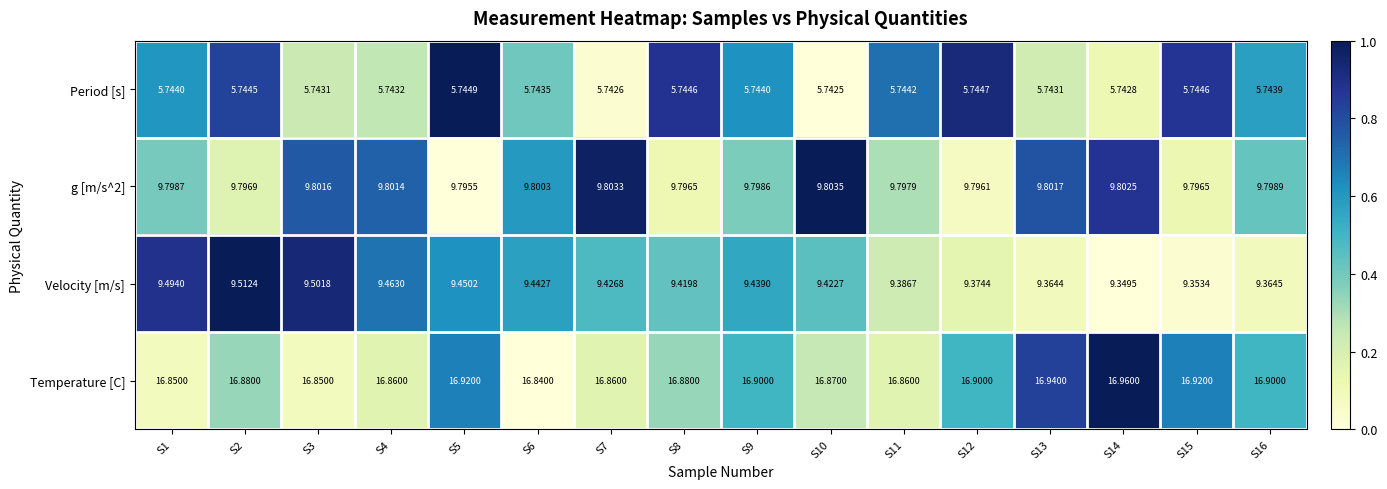

Which series has the largest range (max minus min)?

Velocity [m/s]